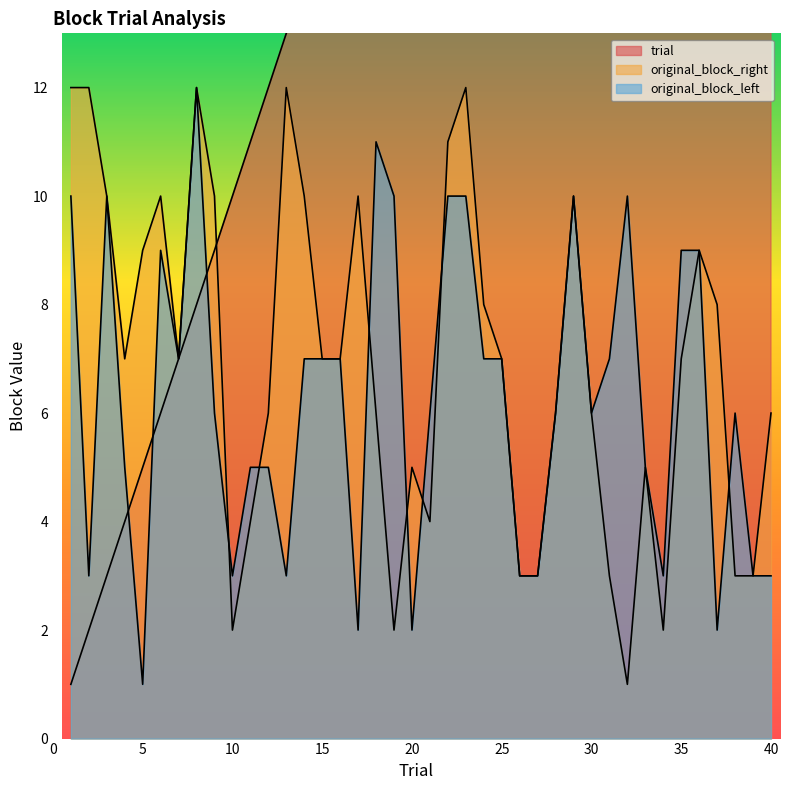

How many lines are shown in the chart?

3